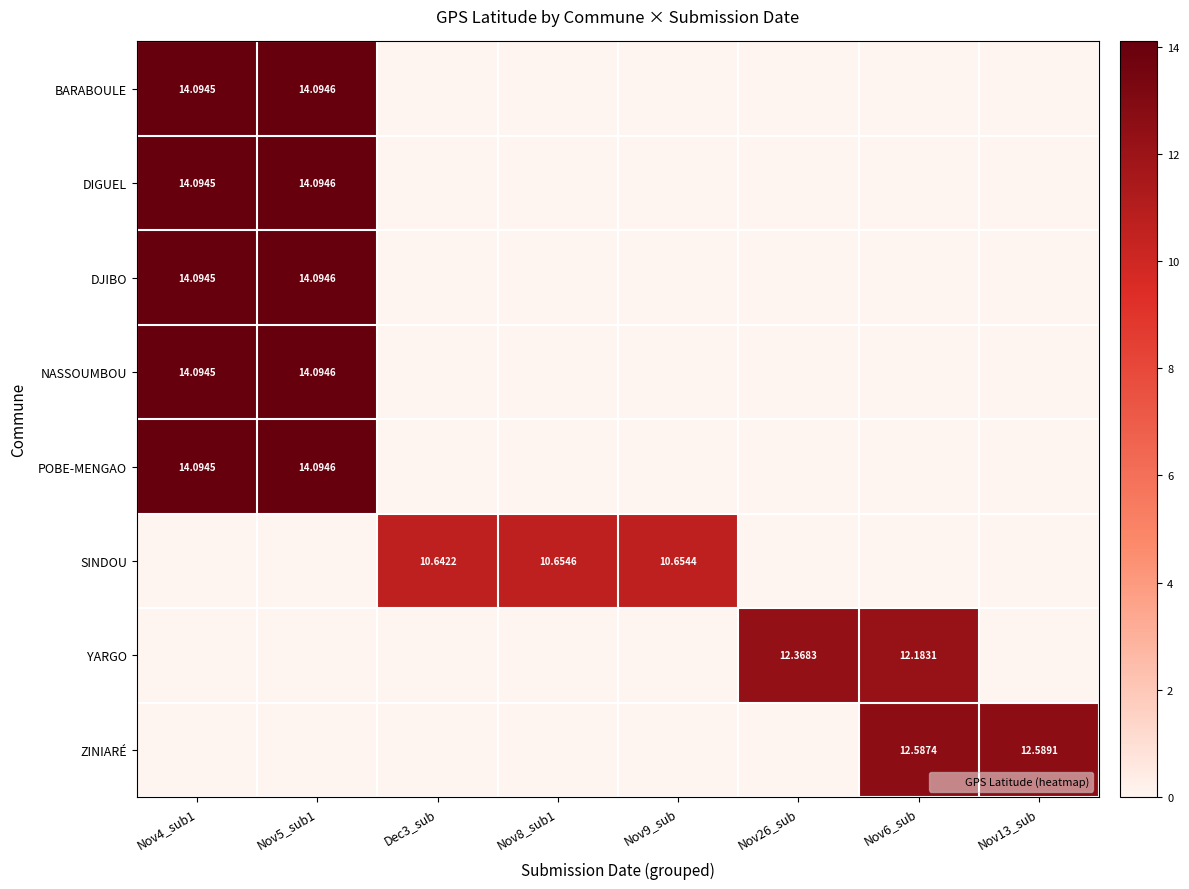

Is the value of ZINIARÉ at Nov6_sub greater than the value of DJIBO at Nov6_sub?

Yes